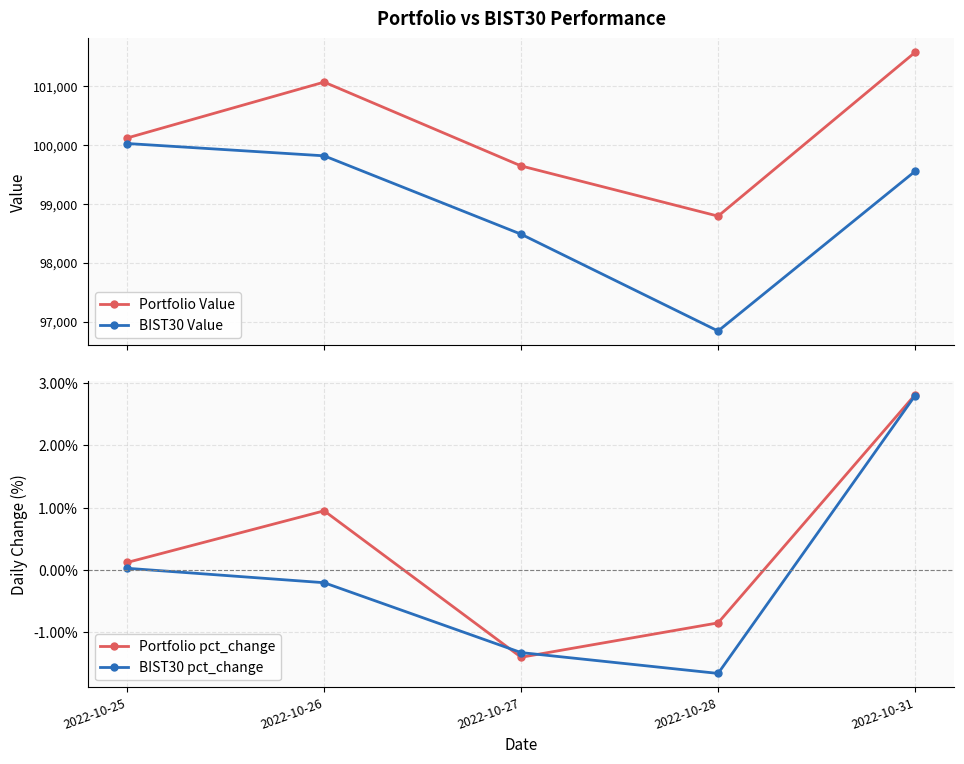

Does the chart display data point markers on the line(s)?

Yes